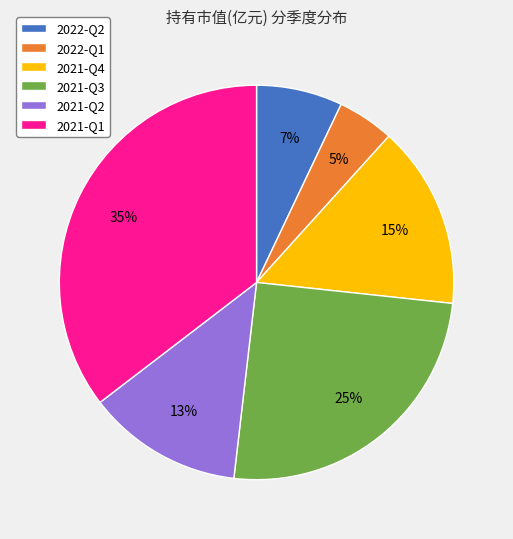

Combined, do 2022-Q1 and 2021-Q3 account for over 50%?

No